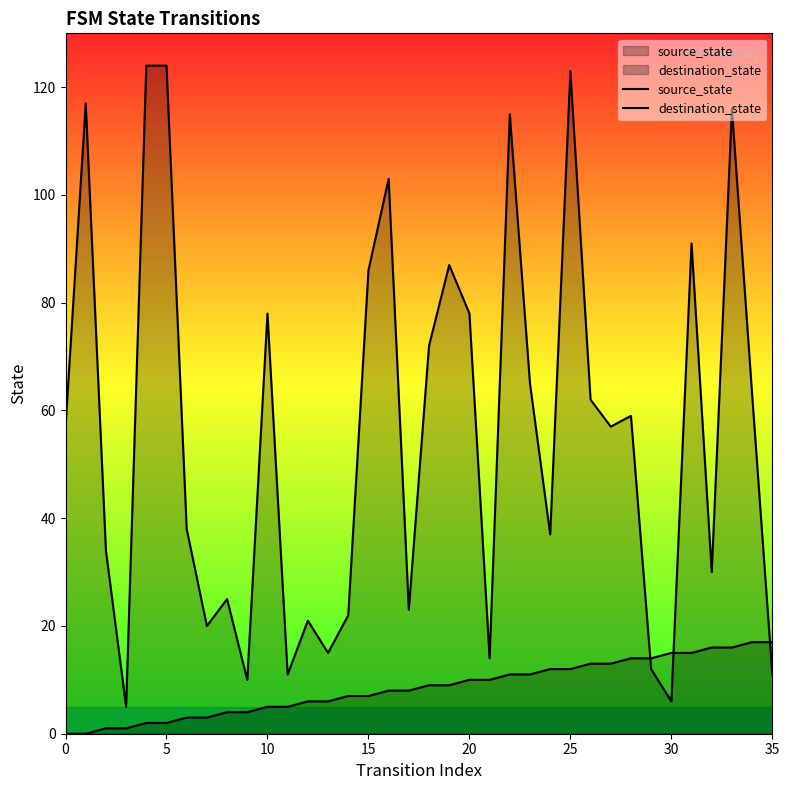

The source_state series shows 10 at 14. True or false?

False